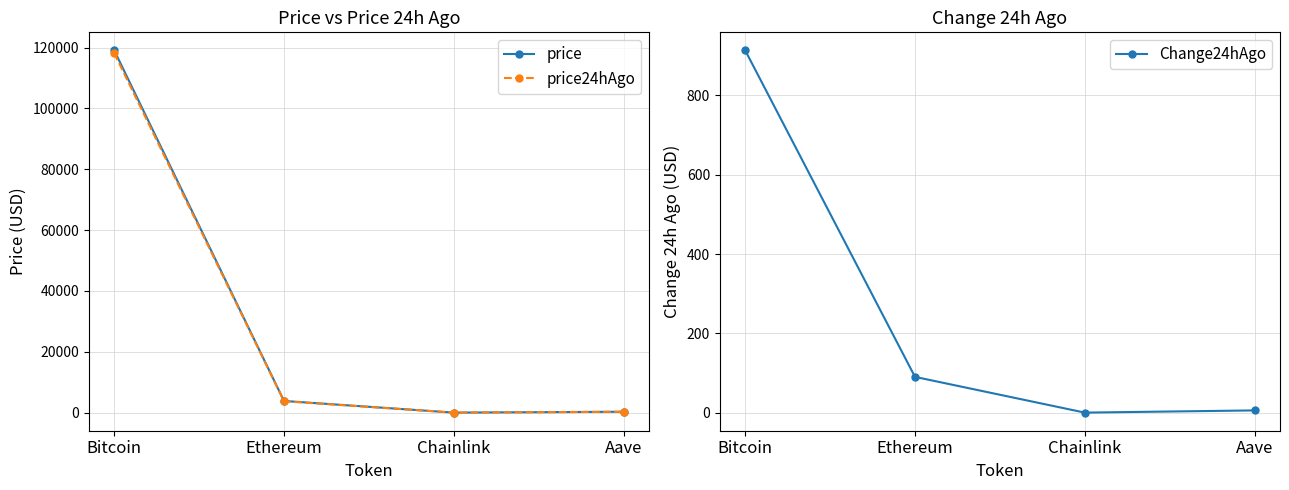

True or false: price24hAgo and Change24hAgo cross at least once.

False